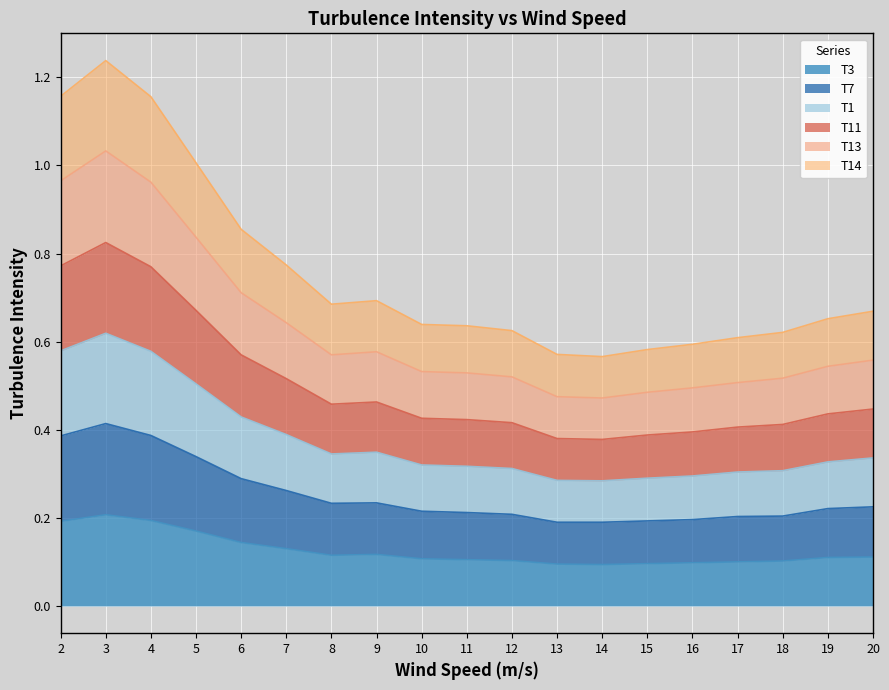

What is the sum of all T3 values?

2.4